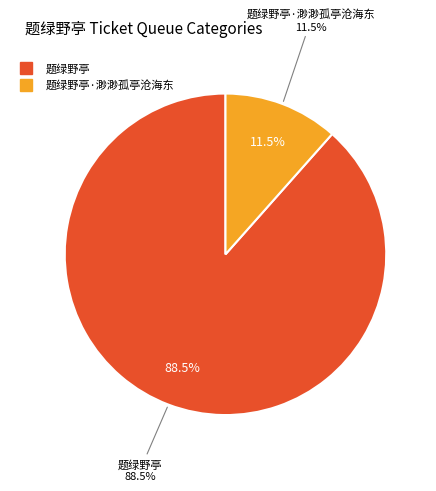

What is the ratio of the value at 题绿野亭·渺渺孤亭沧海东 to the value at 题绿野亭?

0.1